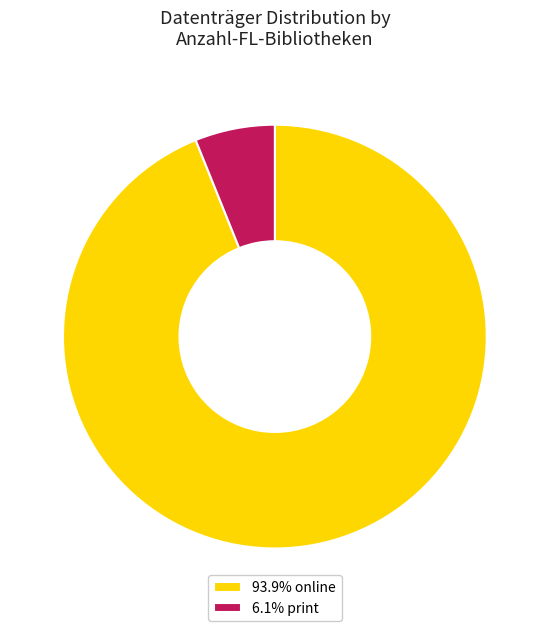

Does 93.9% online account for over 50% of the chart?

Yes